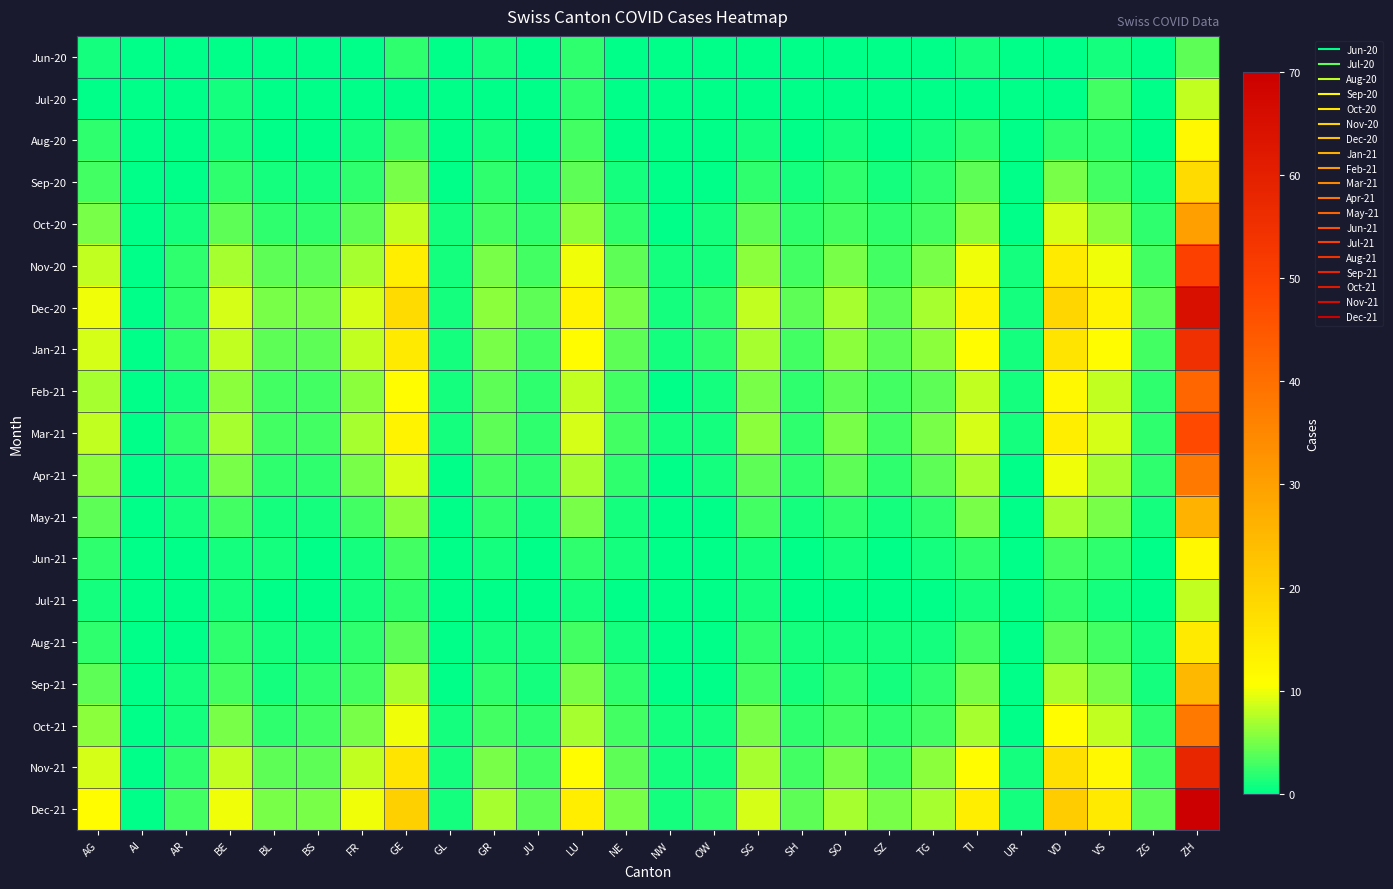

Which label corresponds to the smallest value in the chart?

AI